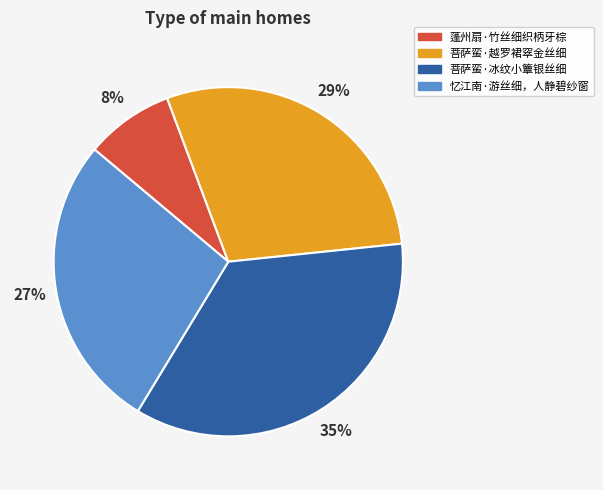

What percentage is the 菩萨蛮·越罗裙窣金丝细 slice, to the nearest percent?

29%